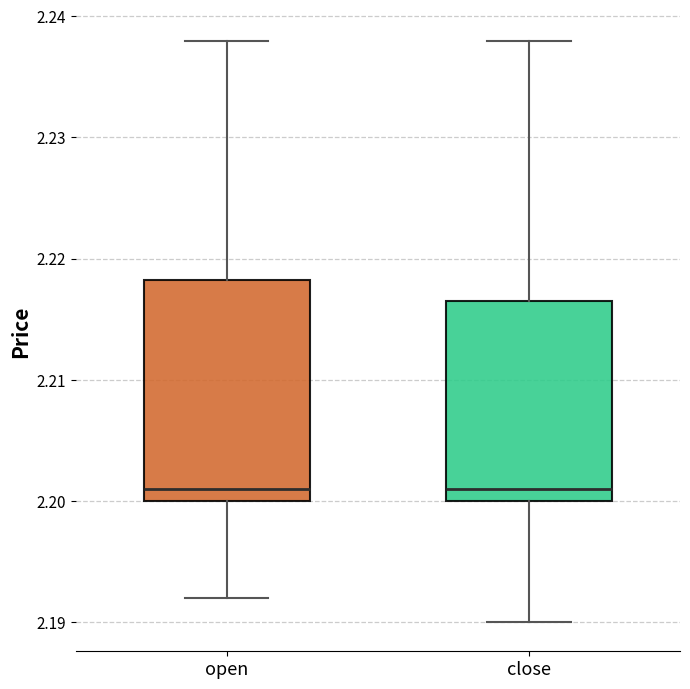

Reading left to right, transcribe this box plot: for each box, give where its median line is, the range the box spans, and where its two whiskers end, as read against the y-axis. The values are not printed on the chart, so give them approximately, as read against the axis.

open: median 2.201, box 2.200 to 2.218, whiskers 2.192 to 2.238
close: median 2.201, box 2.200 to 2.217, whiskers 2.190 to 2.238